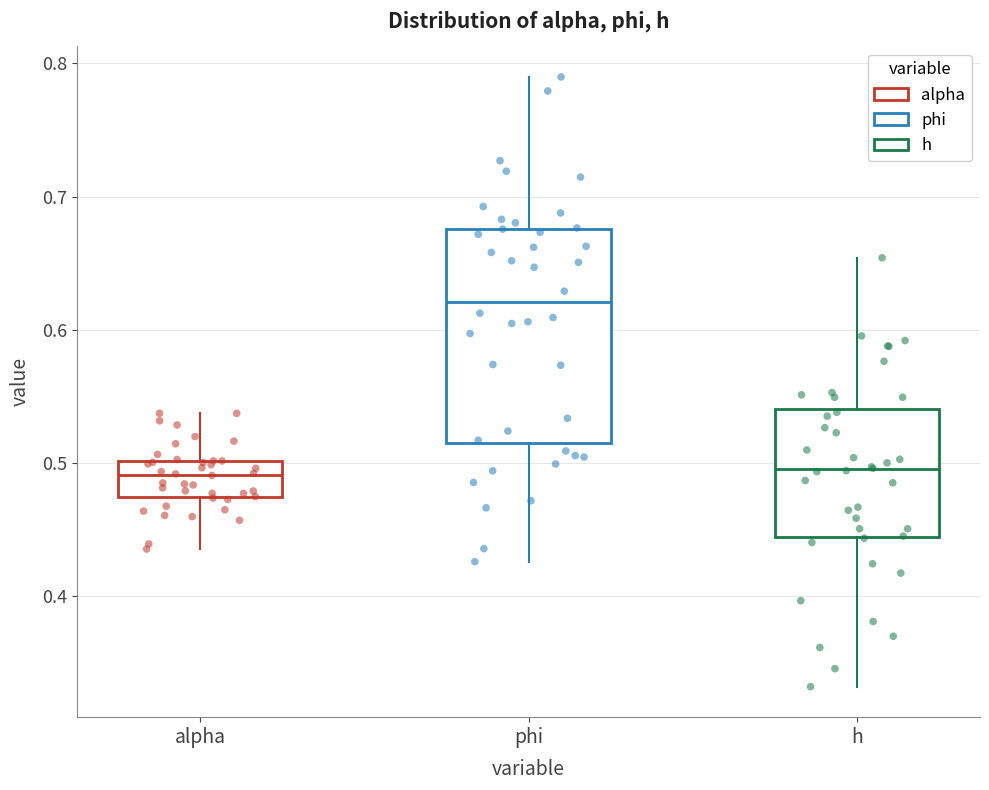

Reading left to right, transcribe this box plot: for each box, give where its median line is, the range the box spans, and where its two whiskers end, as read against the y-axis. The values are not printed on the chart, so give them approximately, as read against the axis.

alpha: median 0.49, box 0.47 to 0.50, whiskers 0.44 to 0.54
phi: median 0.62, box 0.51 to 0.68, whiskers 0.43 to 0.79
h: median 0.50, box 0.44 to 0.54, whiskers 0.33 to 0.65